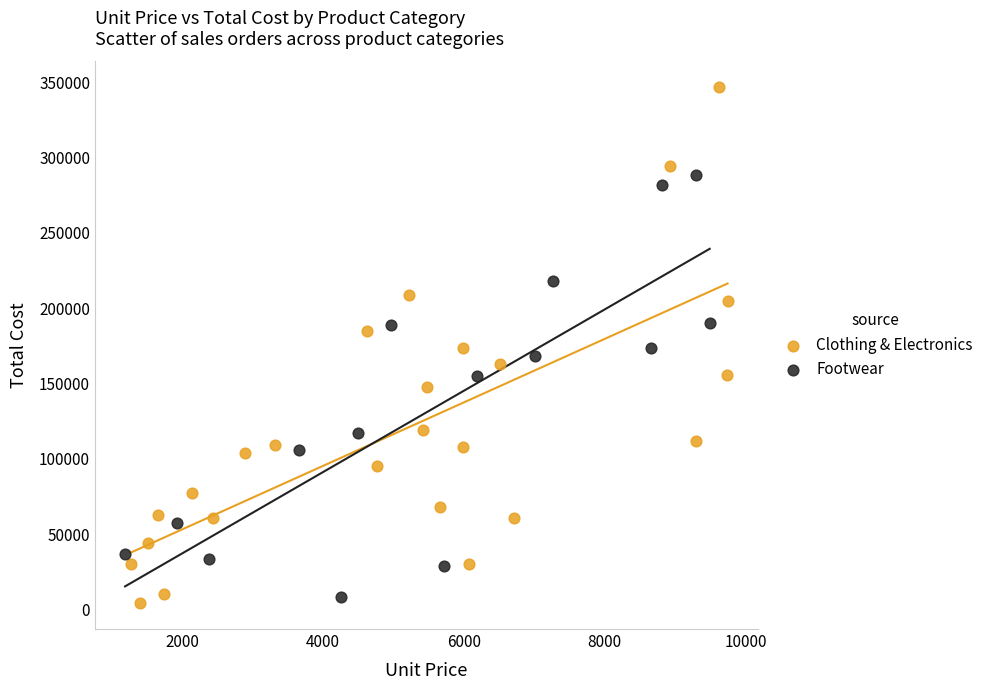

Which series reaches the maximum Y coordinate?

Clothing & Electronics